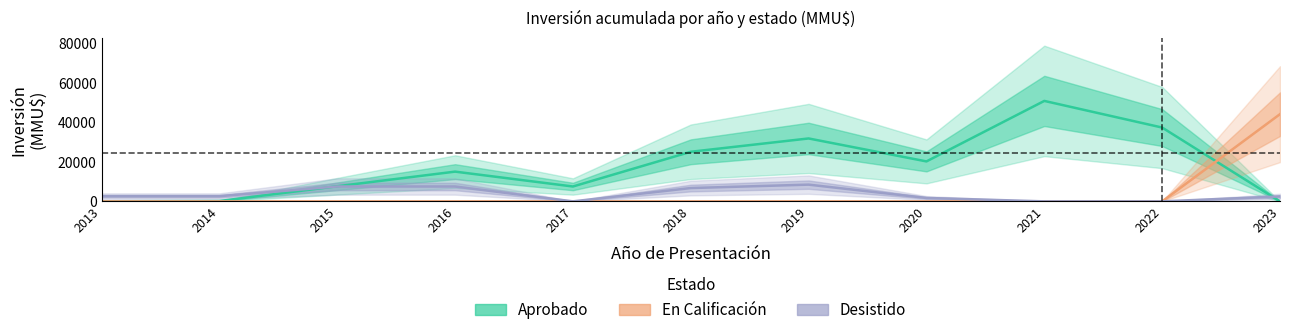

Reading left to right, what are all the values shown in this chart?

Aprobado: 49.0	174.0	7675.0	15100.0	7550.0	25178.0	31939.0	20286.0	50997.0	37472.0	0.0
En Calificación: 0.0	0.0	0.0	0.0	0.0	0.0	0.0	0.0	0.0	0.0	44274.5
Desistido: 2625.0	2625.0	7550.0	7550.0	0.0	6761.0	8497.5	1736.5	0.0	0.0	2500.0